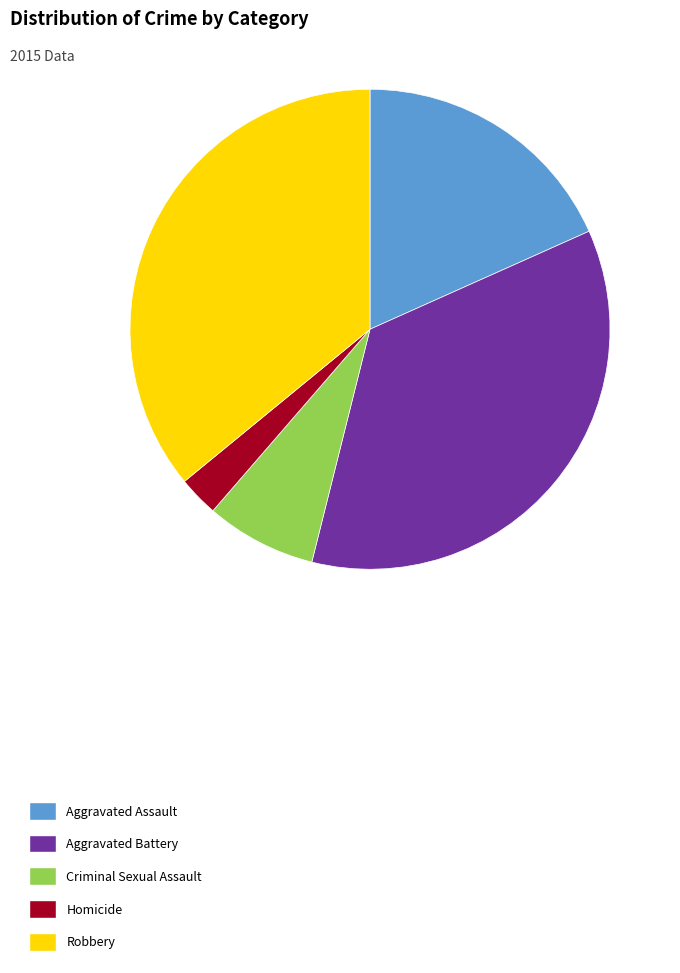

Which has a higher value, Aggravated Battery or Aggravated Assault?

Aggravated Battery